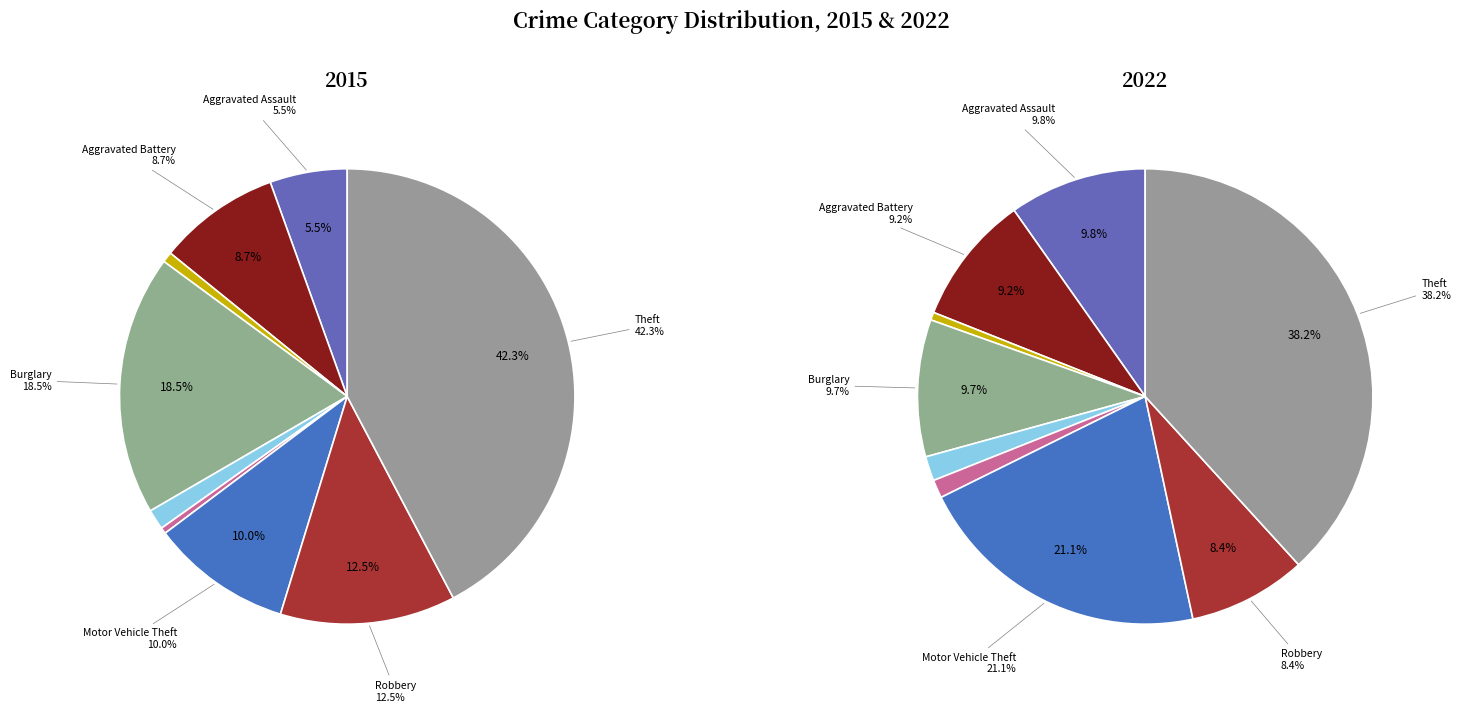

Which slice is the largest?

Theft